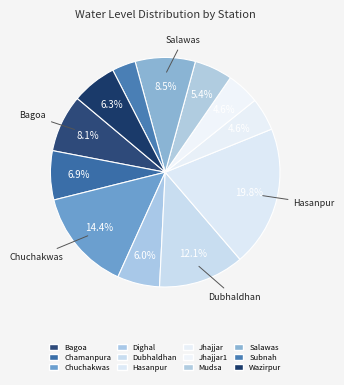

Combined, what portion of the pie is Chamanpura and Dubhaldhan?

19.0%